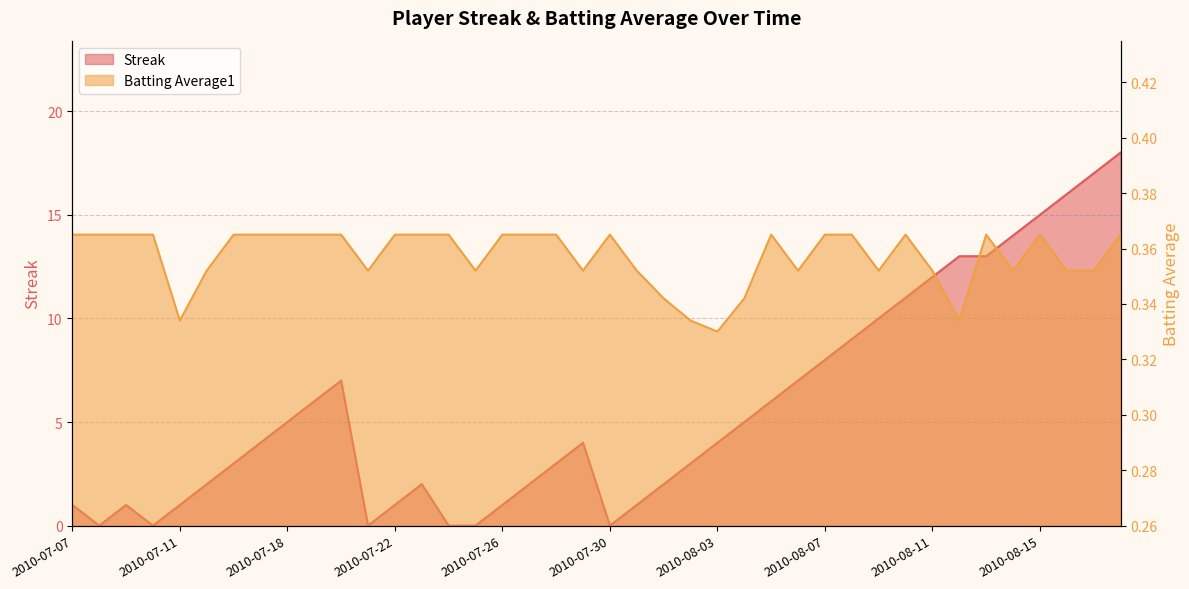

Reading left to right, extract all data points from this chart.

Streak: 1.0	0.0	1.0	0.0	1.0	2.0	3.0	4.0	5.0	6.0	7.0	0.0	1.0	2.0	0.0	0.0	1.0	2.0	3.0	4.0	0.0	1.0	2.0	3.0	4.0	5.0	6.0	7.0	8.0	9.0	10.0	11.0	12.0	13.0	13.0	14.0	15.0	16.0	17.0	18.0
Batting Average1: 0.4	0.4	0.4	0.4	0.3	0.4	0.4	0.4	0.4	0.4	0.4	0.4	0.4	0.4	0.4	0.4	0.4	0.4	0.4	0.4	0.4	0.4	0.3	0.3	0.3	0.3	0.4	0.4	0.4	0.4	0.4	0.4	0.4	0.3	0.4	0.4	0.4	0.4	0.4	0.4